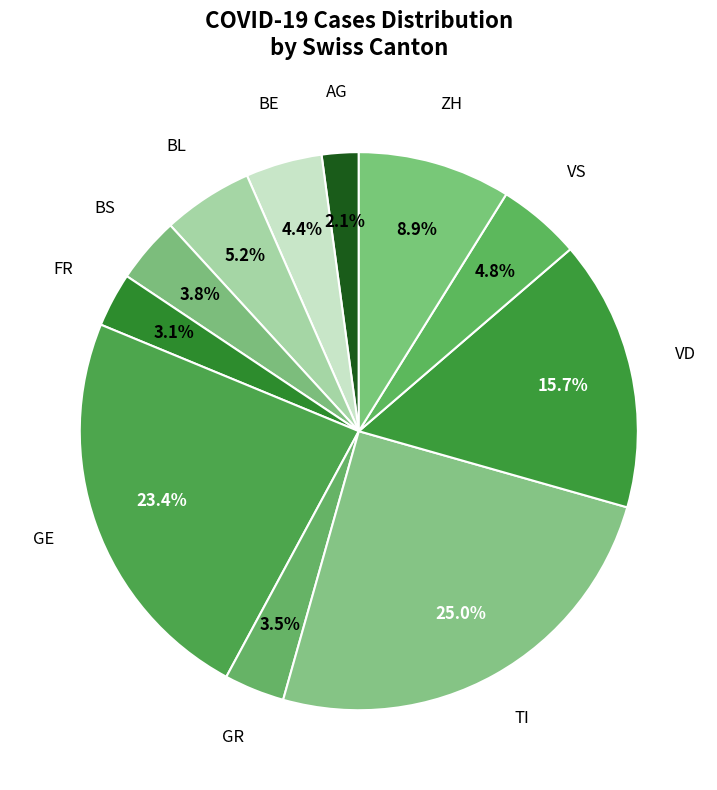

How many segments does this pie chart have?

11